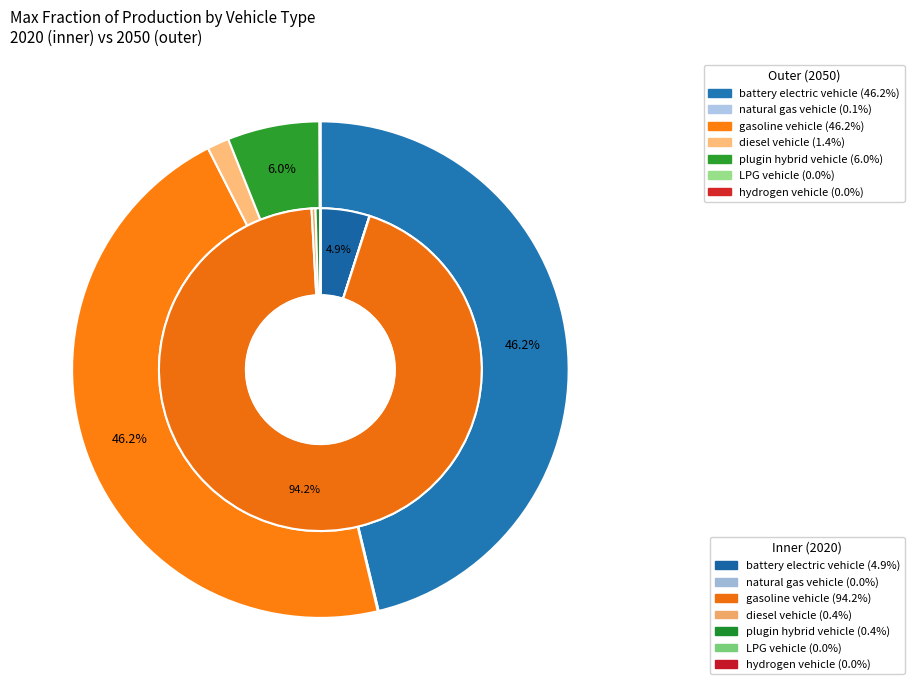

Which series changed the most between 2 and 6?

values_2020